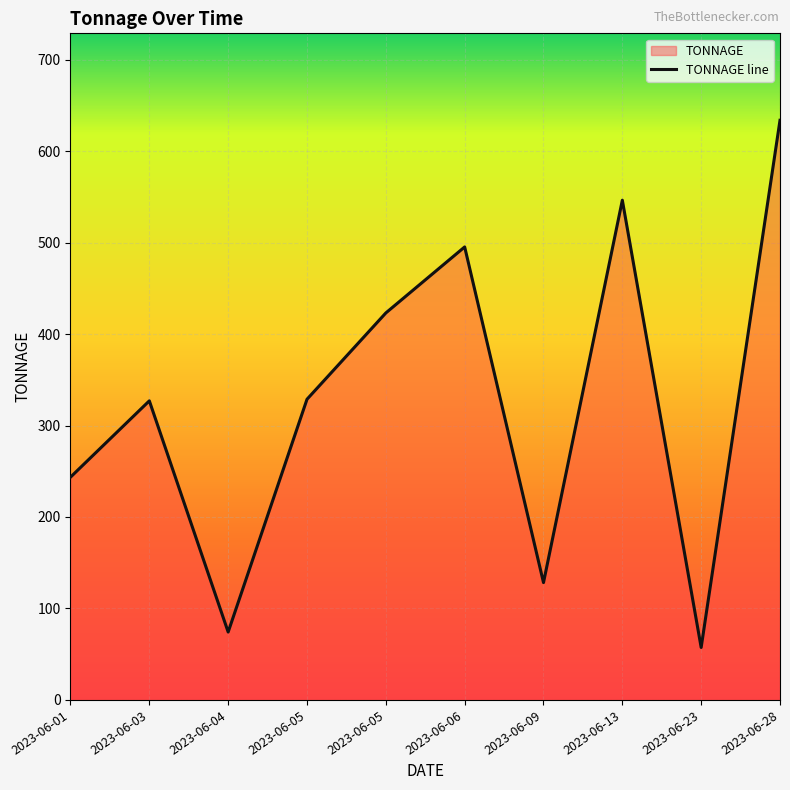

The chart shows a value of 80.3 at 2023-06-09. True or false?

False